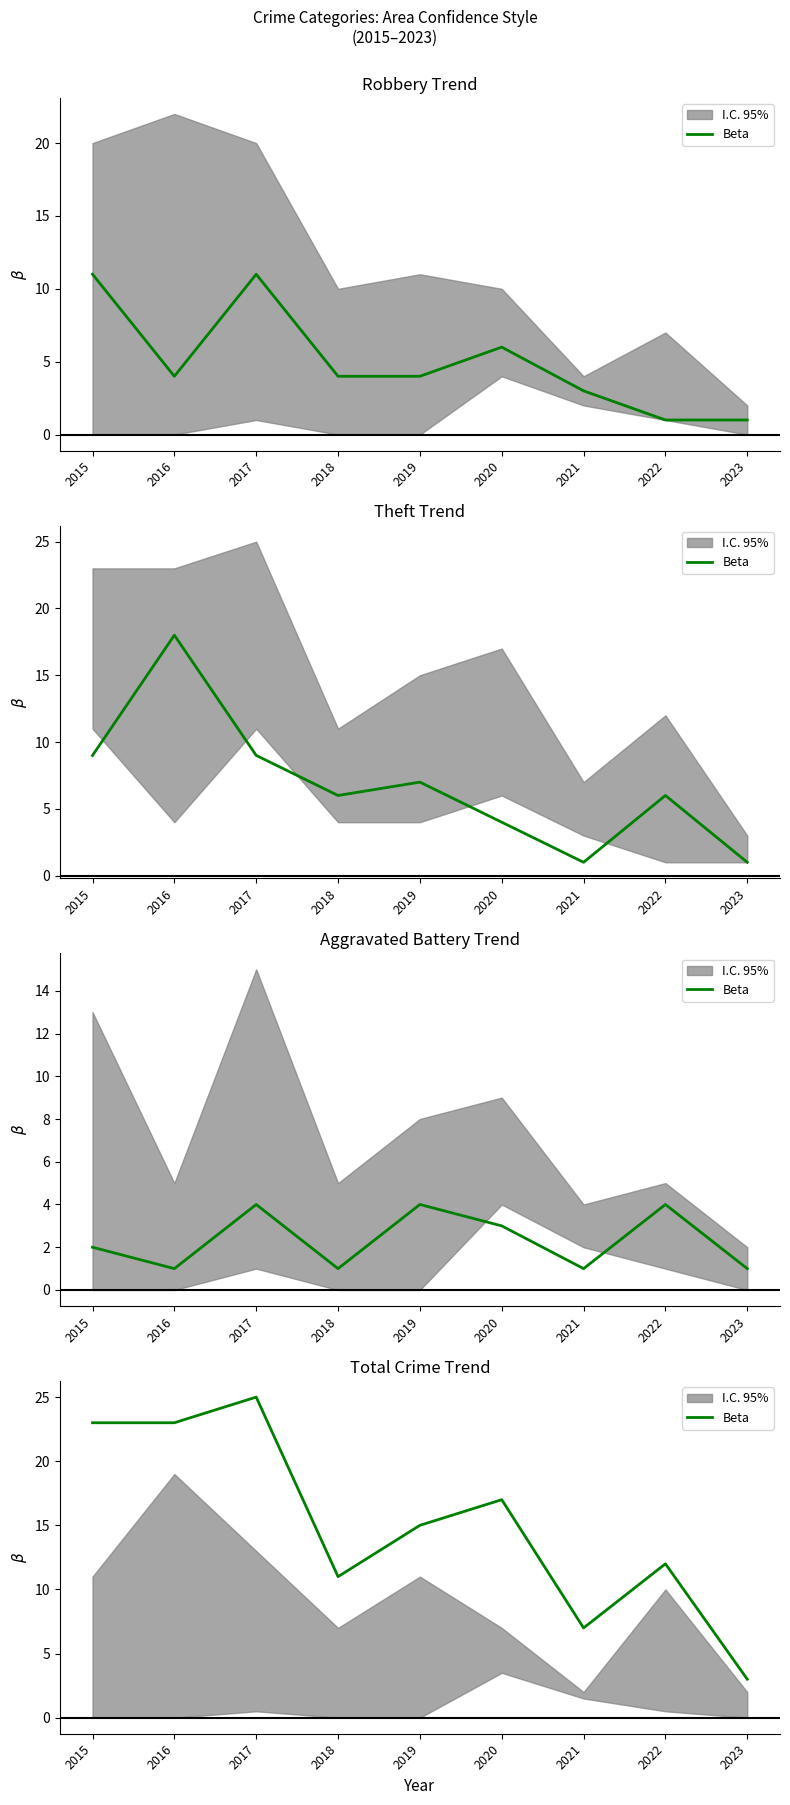

What is the value of the 5th point from the left?

15